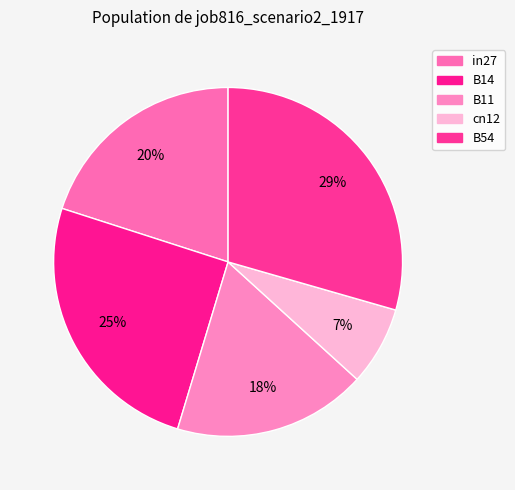

Count the number of slices in the pie.

5